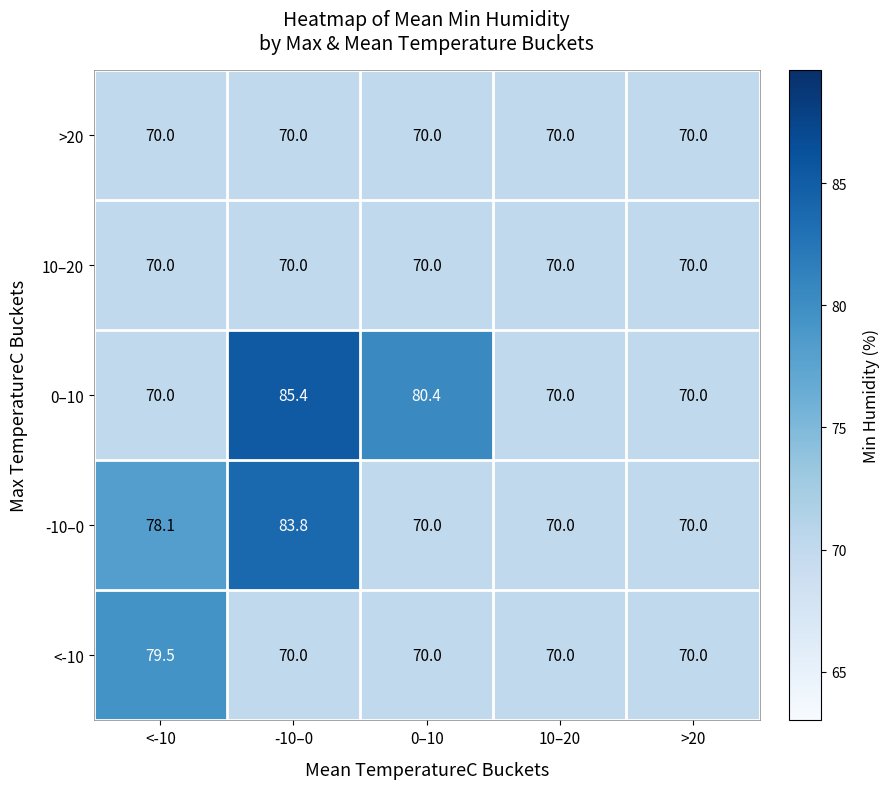

Reading left to right, list all the values displayed in this chart.

>20: 70.0	70.0	70.0	70.0	70.0
10–20: 70.0	70.0	70.0	70.0	70.0
0–10: 70.0	85.4	80.4	70.0	70.0
-10–0: 78.1	83.8	70.0	70.0	70.0
<-10: 79.5	70.0	70.0	70.0	70.0